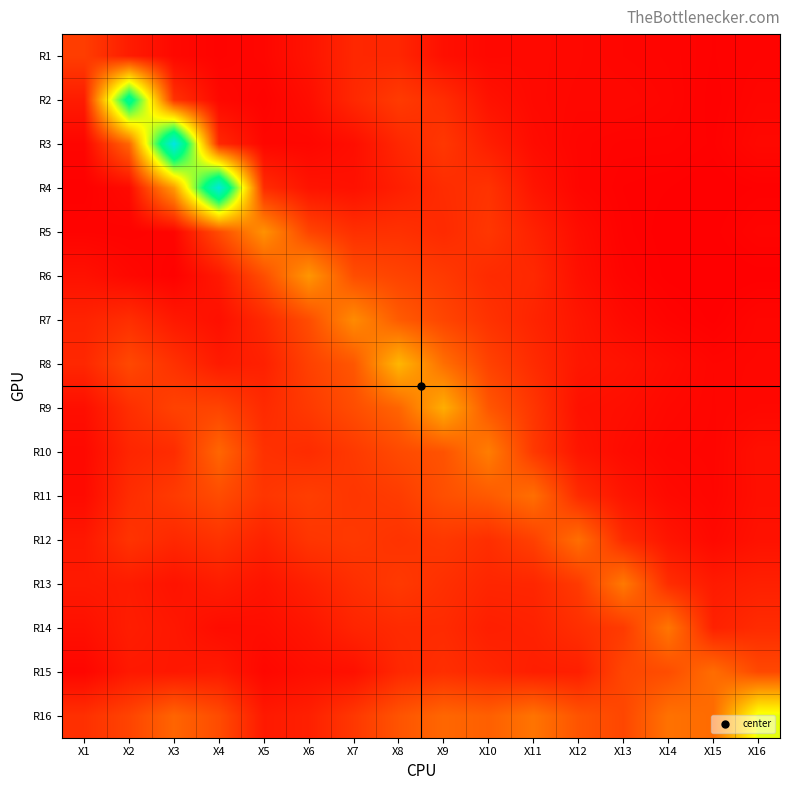

List the series in order of their peak value, lowest first.

R1, R15, R11, R12, R14, R13, R10, R7, R5, R6, R9, R8, R16, R2, R4, R3